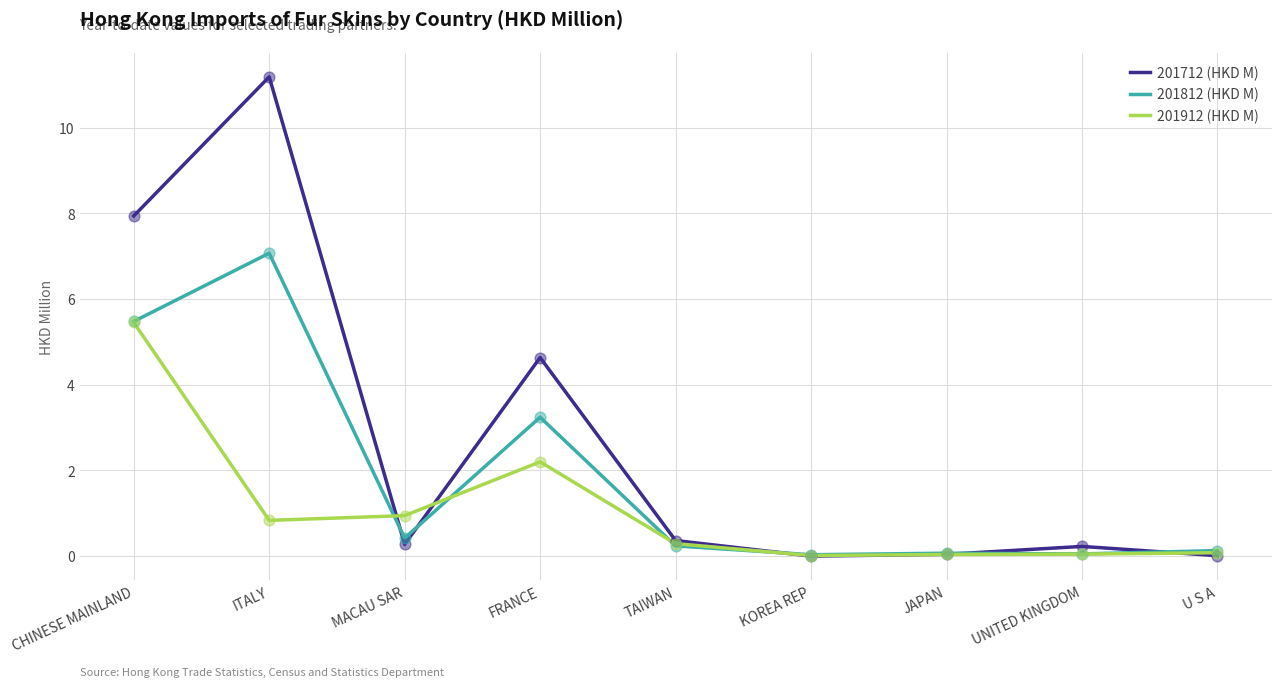

What is the difference between the highest and lowest values at FRANCE?

2.4